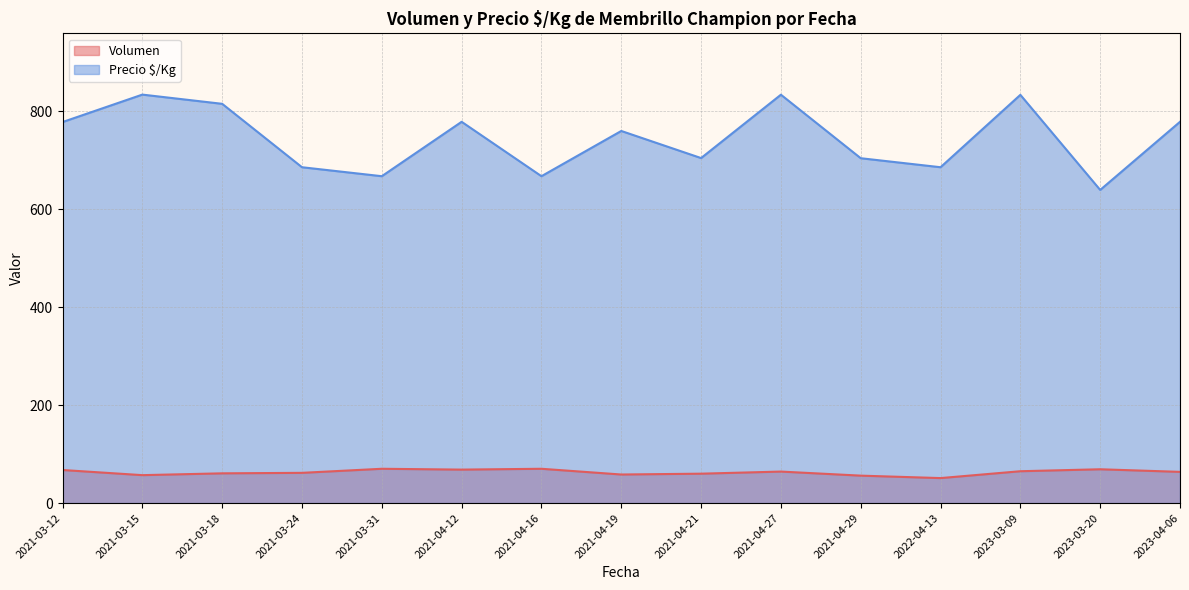

True or false: Precio $/Kg has a value of 778 at 2021-04-12.

True